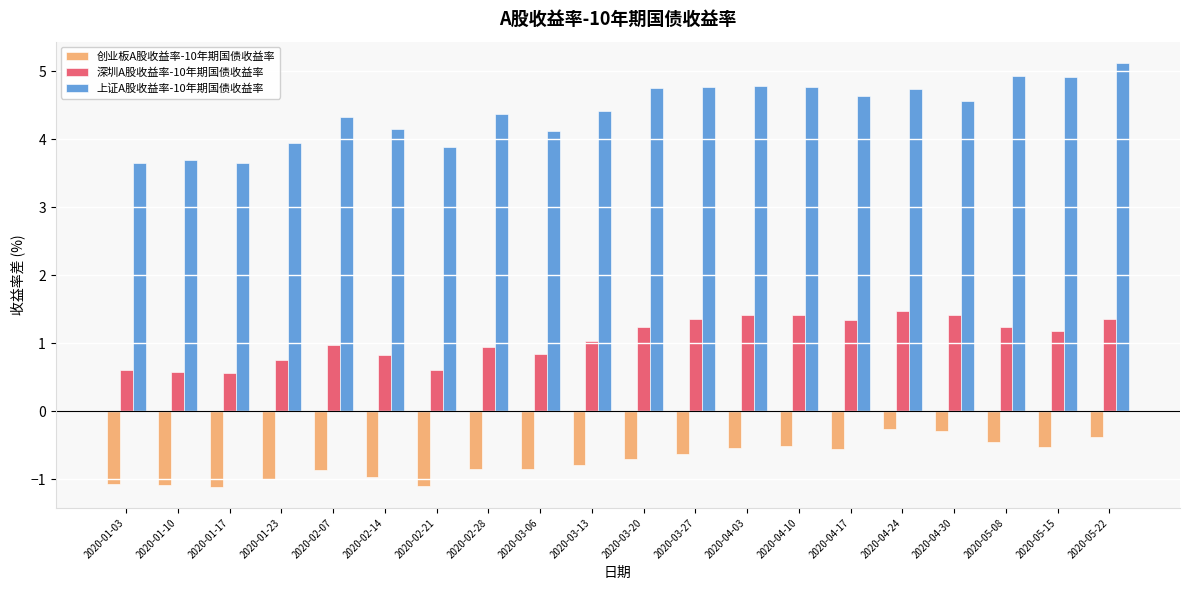

What is the value of the 创业板A股收益率-10年期国债收益率 bar at the 5th from the left?

-0.9